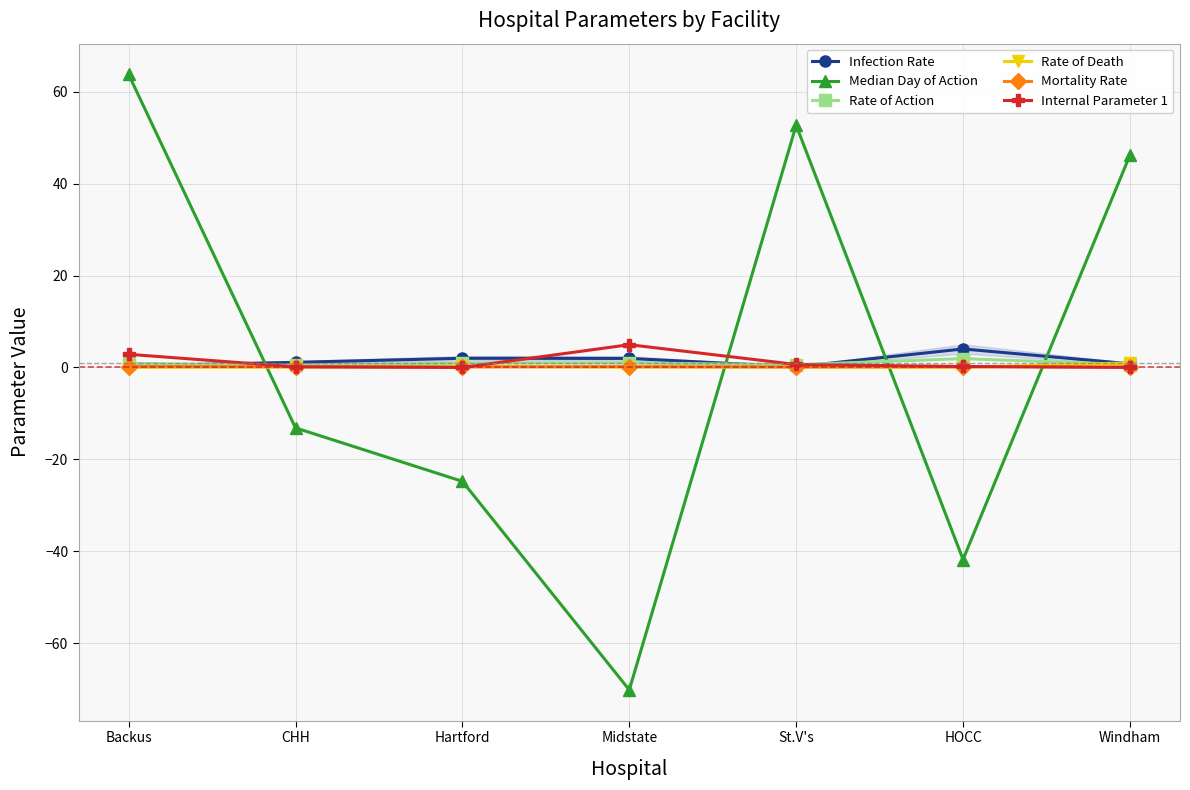

Is it true that Median Day of Action equals -41.8 at HOCC?

True